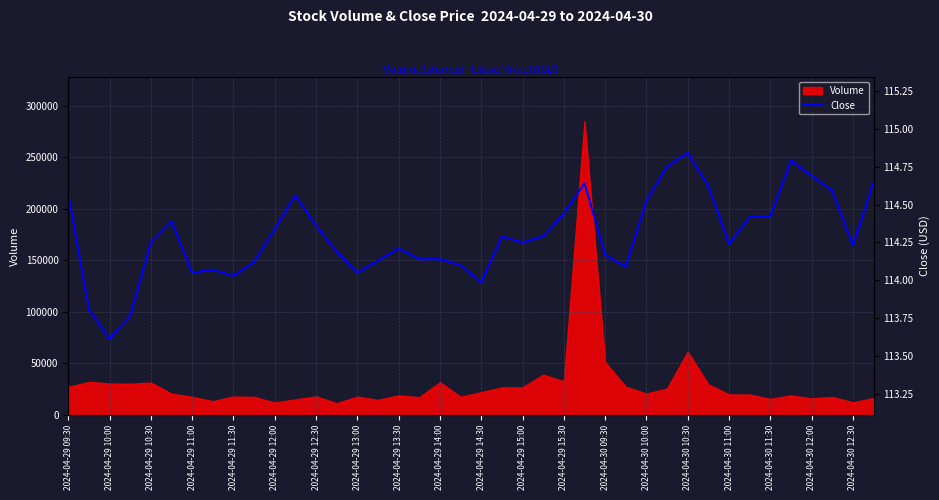

What is the difference between the second highest and minimum values?

1.2